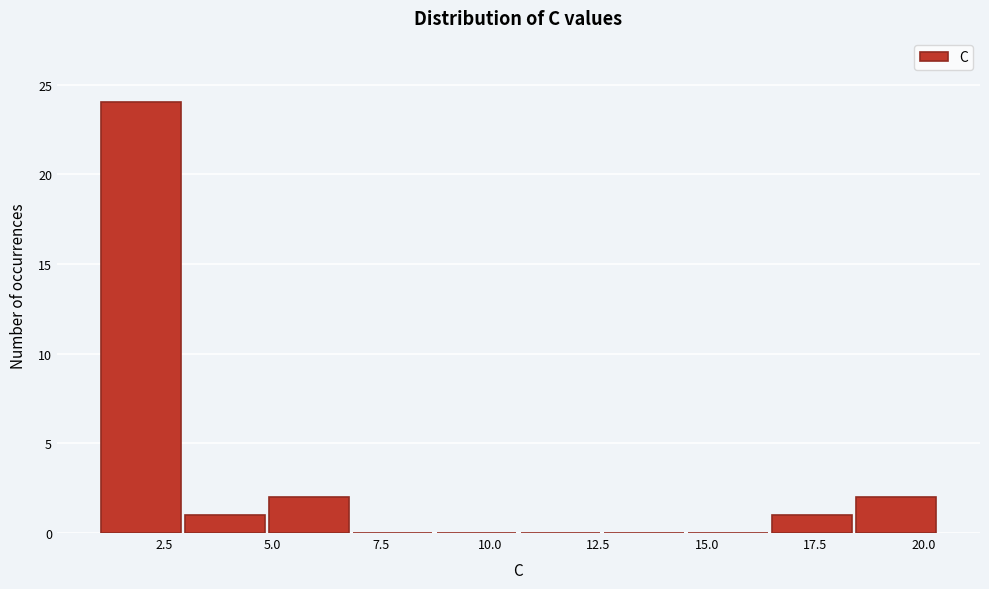

Read against the x-axis, roughly where is the centre of the tallest bar?

2.0